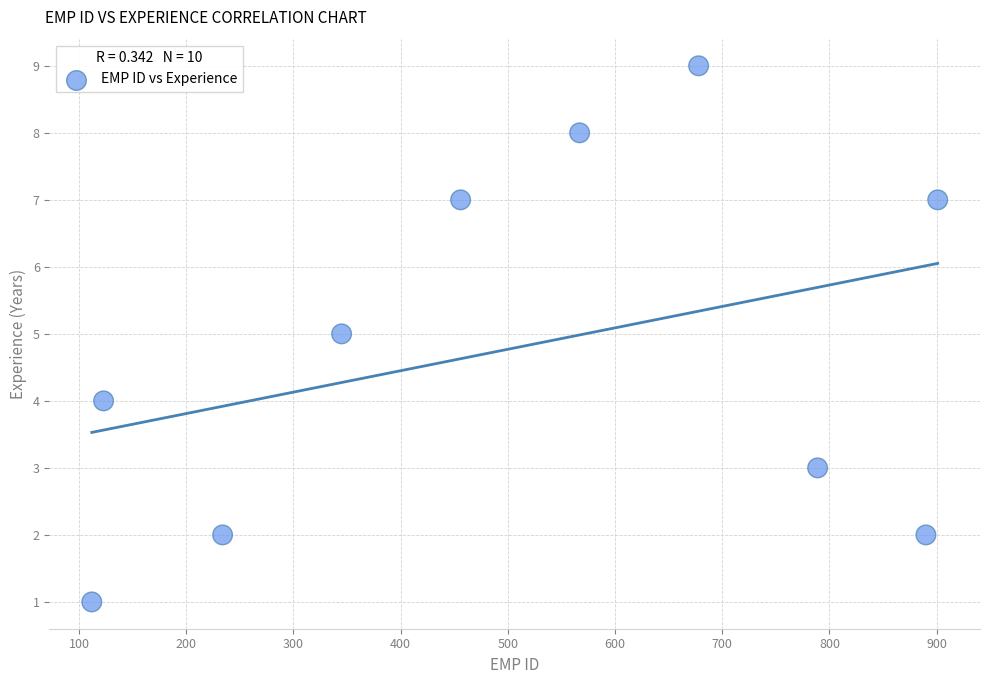

What is the range of X values (max minus min)?

789